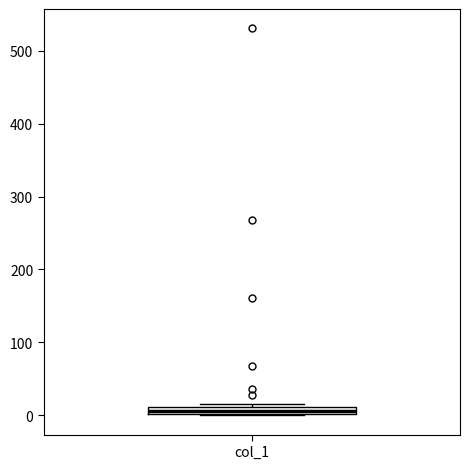

Where is the upper edge of the box for col_1 on the y-axis? The values are not printed on the chart, so give them approximately, as read against the axis.

10